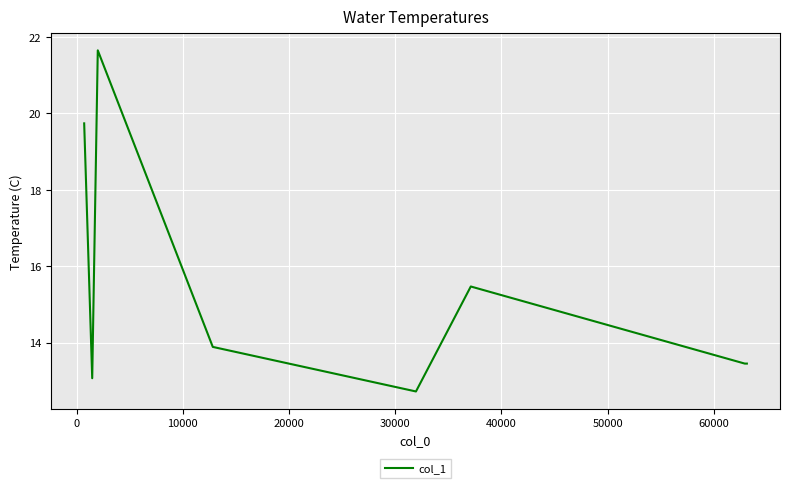

What is the average value?

15.4